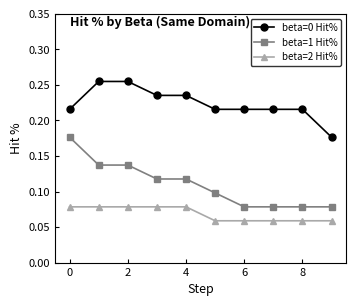

Which series has the widest spread of values?

beta=1 Hit%